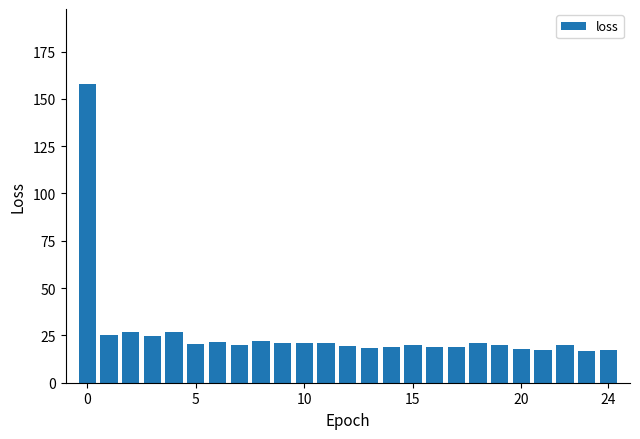

What is the greatest value displayed?

158.0